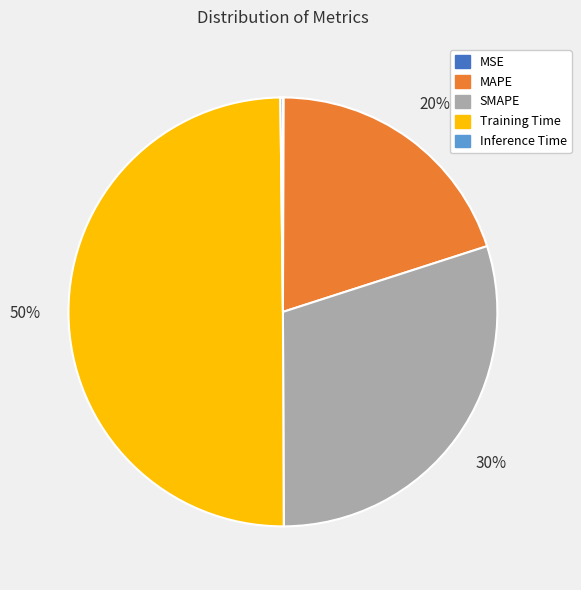

Does MAPE account for over 50% of the chart?

No